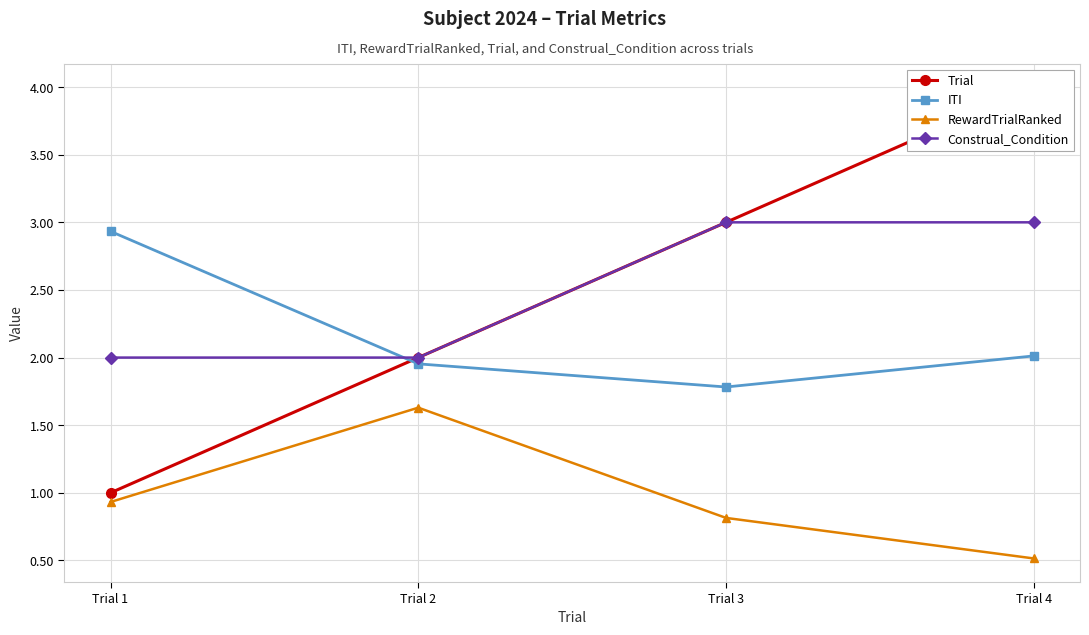

Reading left to right, what are all the values shown in this chart?

Trial: Trial 1=1.0	Trial 2=2.0	Trial 3=3.0	Trial 4=4.0
ITI: Trial 1=2.9	Trial 2=2.0	Trial 3=1.8	Trial 4=2.0
RewardTrialRanked: Trial 1=0.9	Trial 2=1.6	Trial 3=0.8	Trial 4=0.5
Construal_Condition: Trial 1=2.0	Trial 2=2.0	Trial 3=3.0	Trial 4=3.0